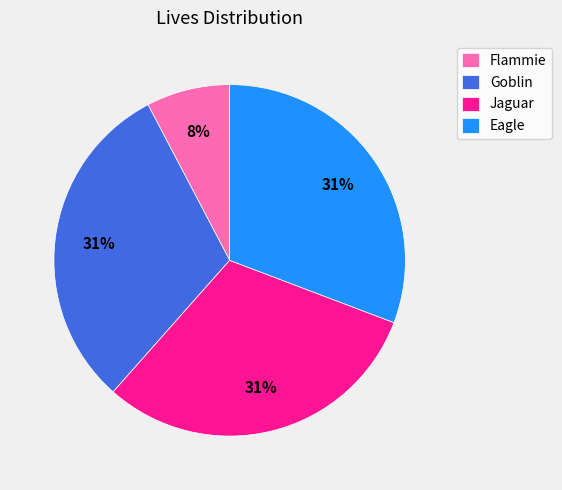

Is the sum of Flammie and Goblin greater than half?

No